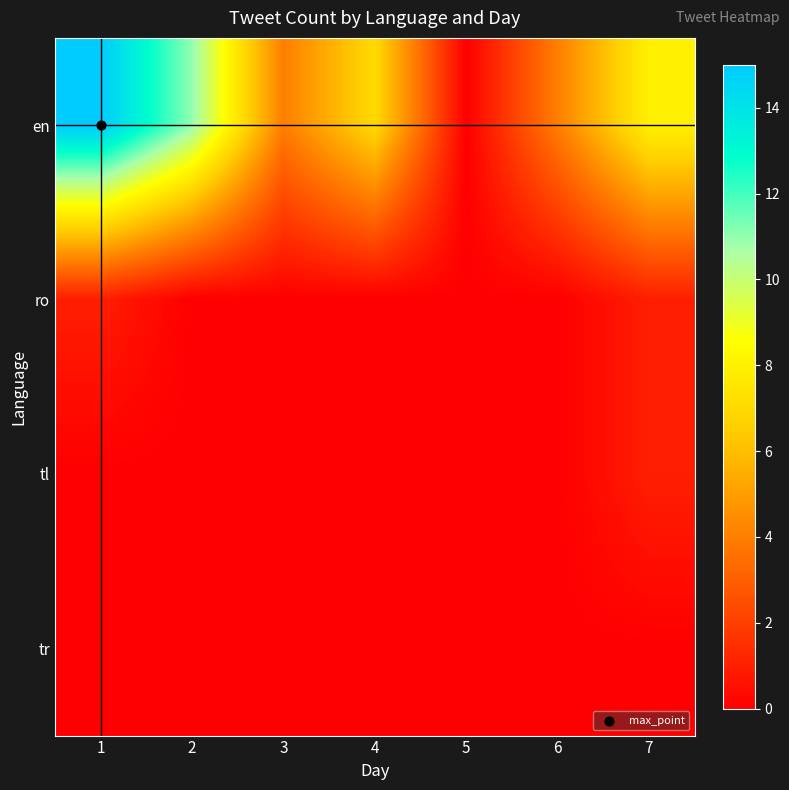

How many data points does each series have?

7